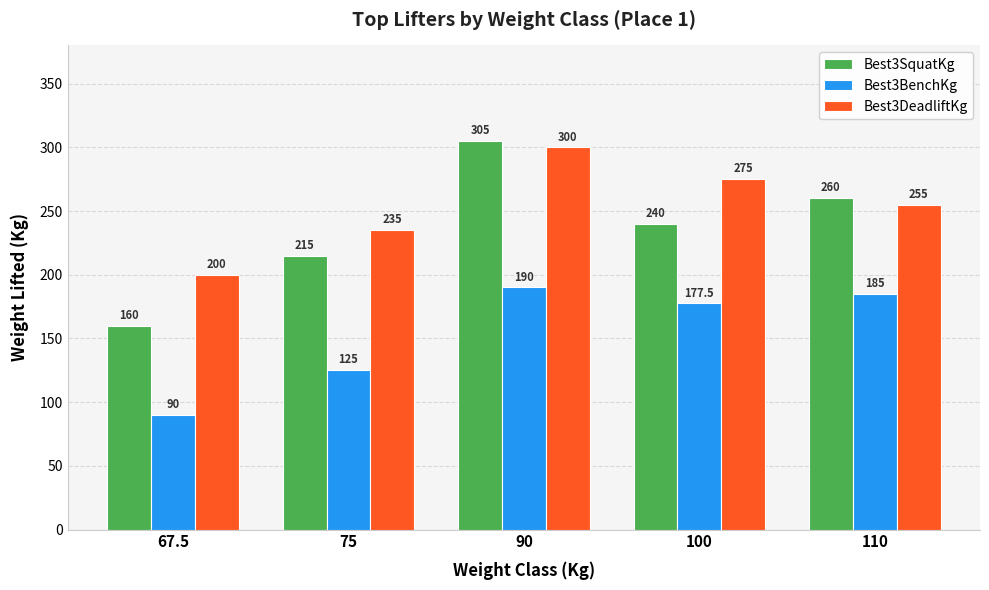

Does the chart contain any negative values?

No